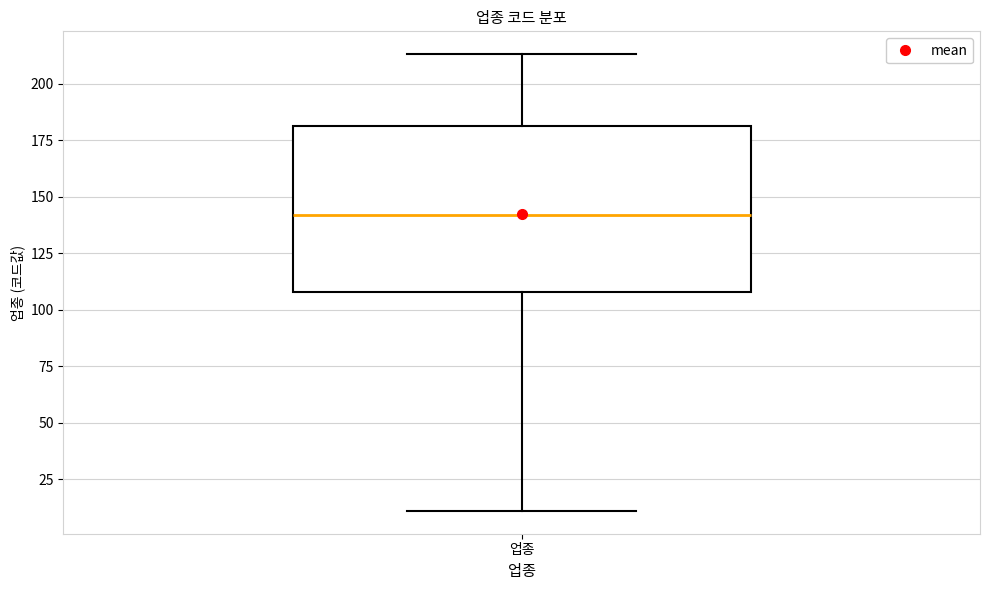

Read this box plot against the y-axis: the position of the median line, the range covered by the box, and the ends of both whiskers. The values are not printed on the chart, so give them approximately, as read against the axis.

median 140, box 110 to 180, whiskers 10 to 215